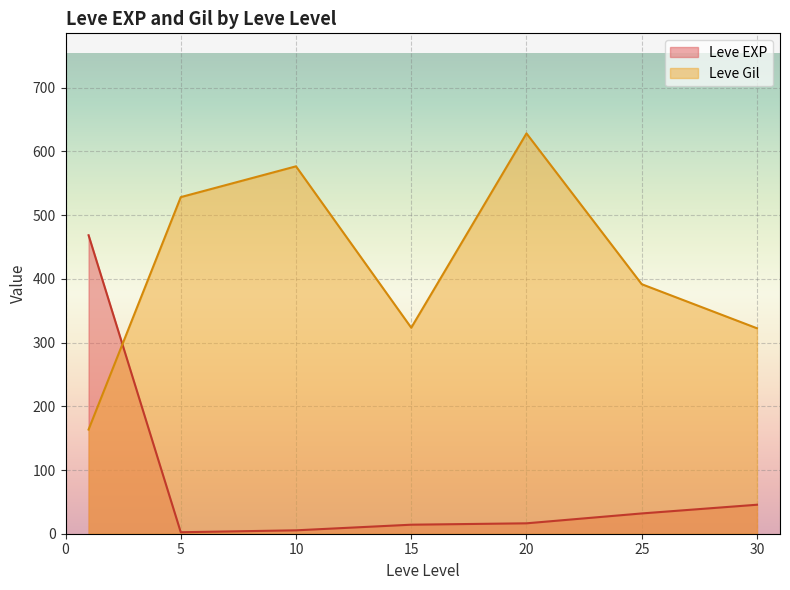

True or false: Leve Gil and Leve EXP cross at least once.

True